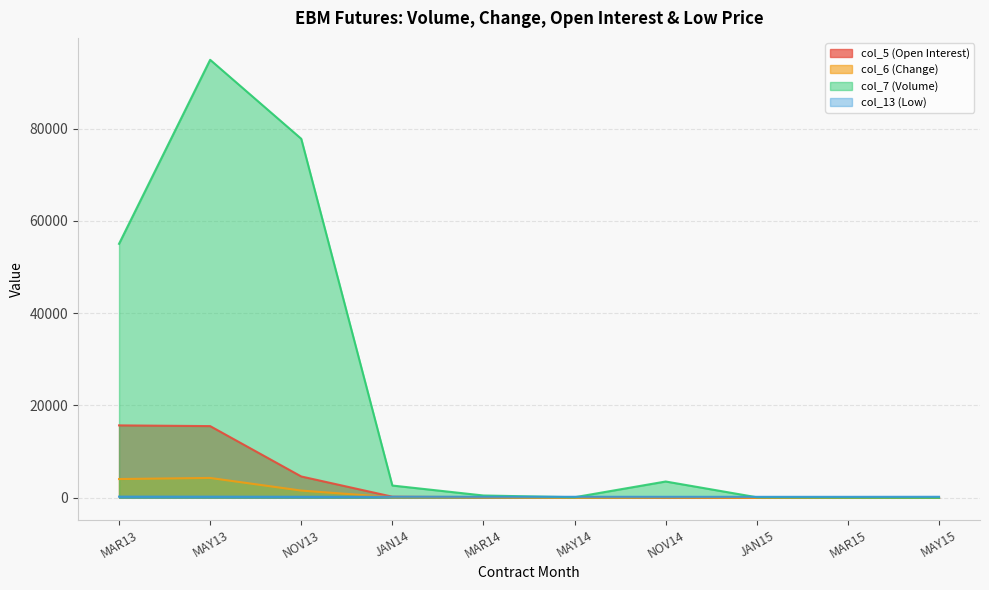

How many interior local valleys does the col_6 (Change) series have?

1